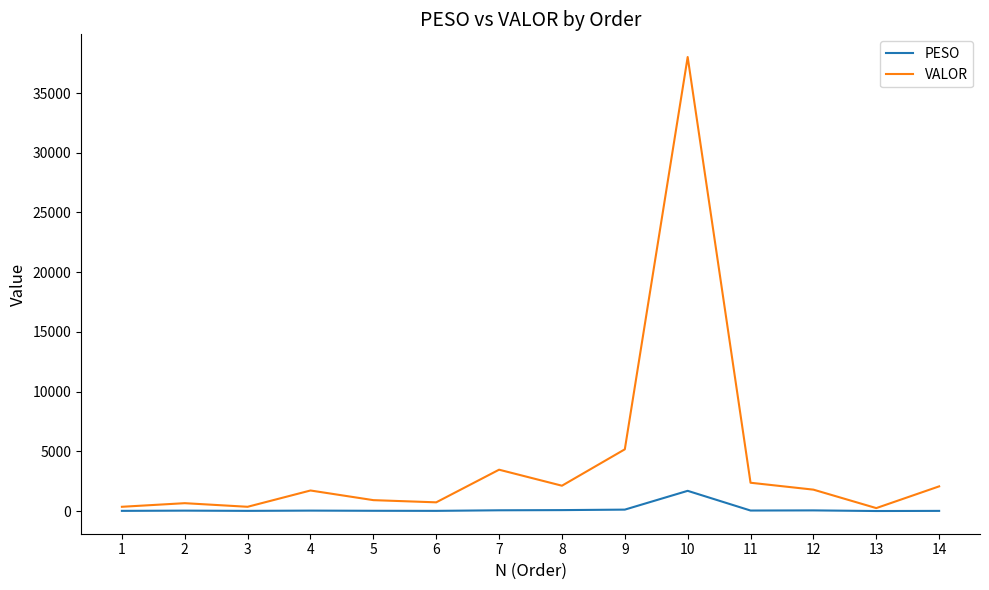

Rank the series by their maximum value, from lowest to highest.

PESO, VALOR